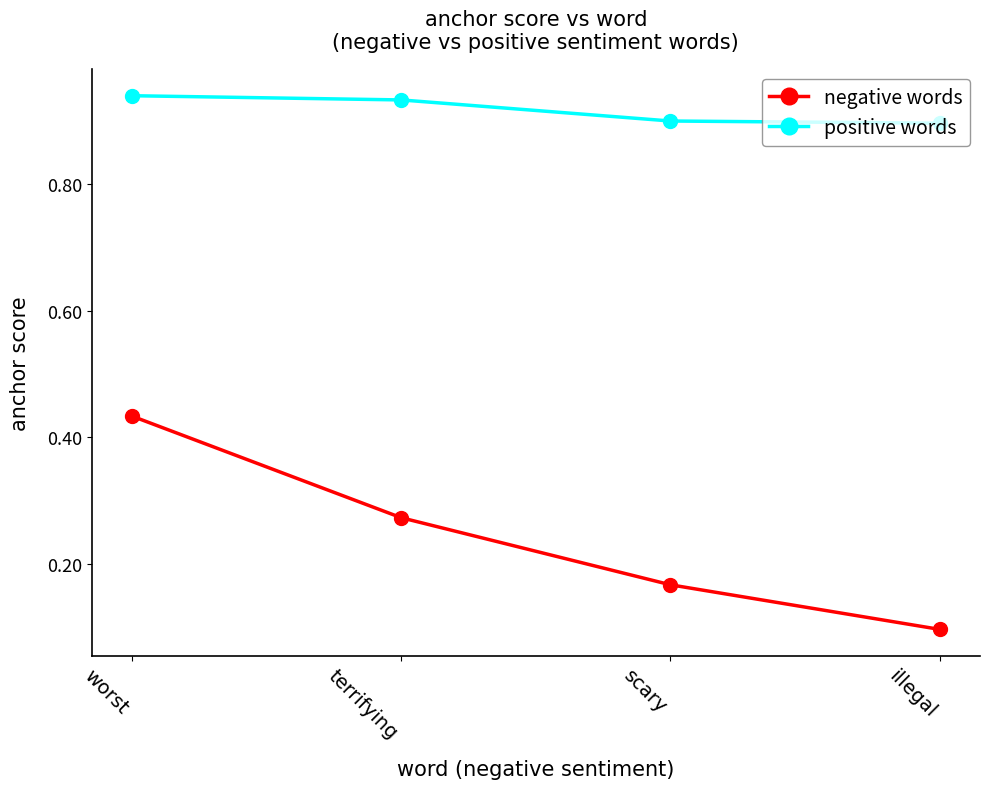

What is the minimum value shown in the chart?

0.1